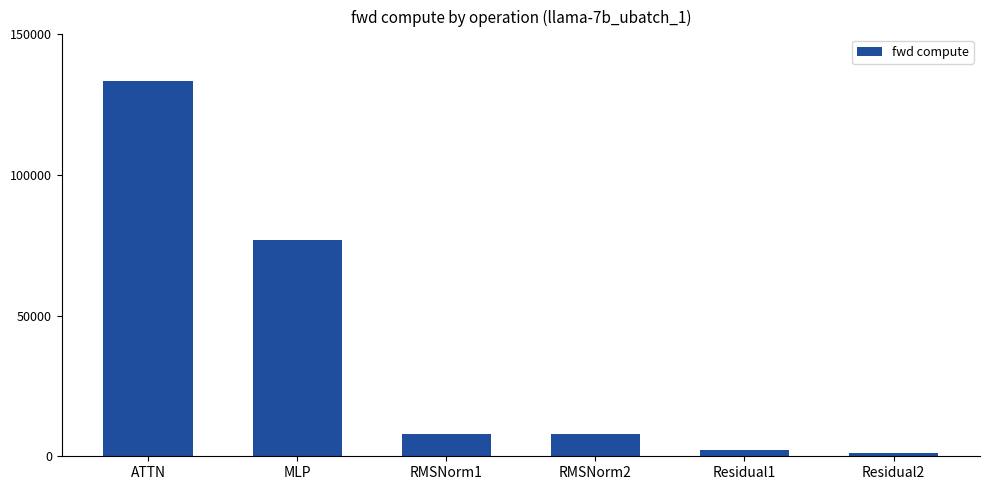

What is the label of the 3rd bar from the right?

RMSNorm2